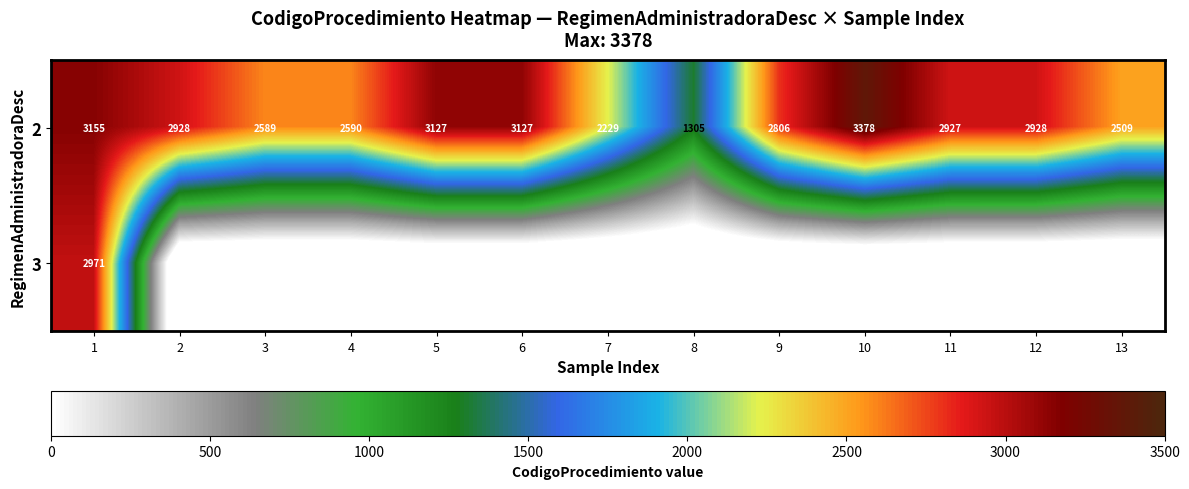

What is the difference between the highest and lowest values at 4?

3090